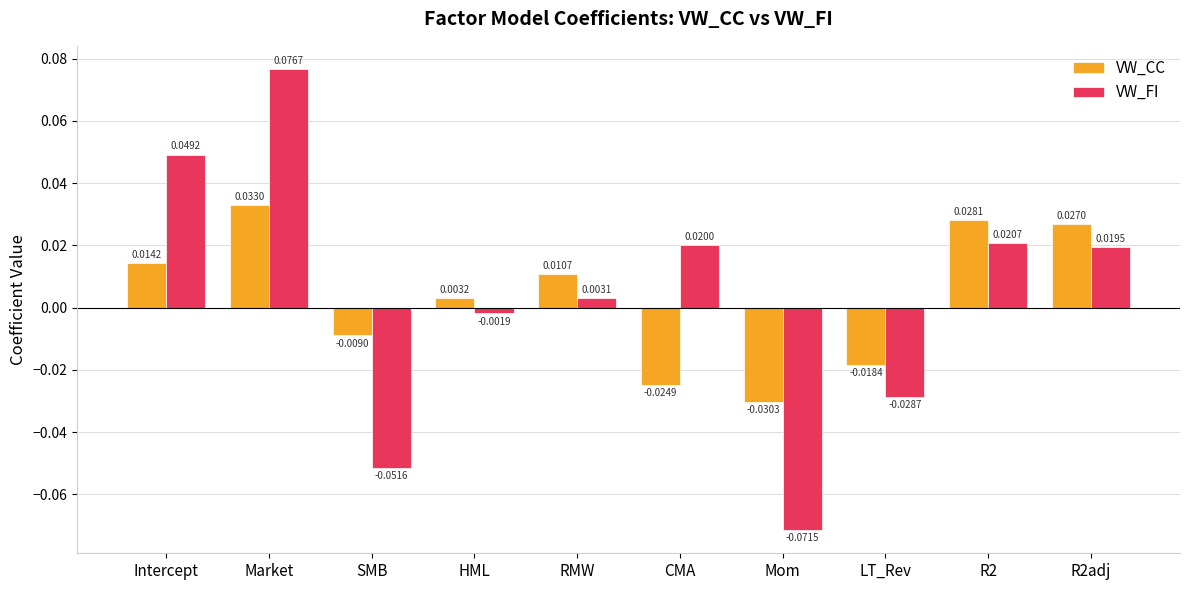

How many values in the VW_CC series exceed 0?

6